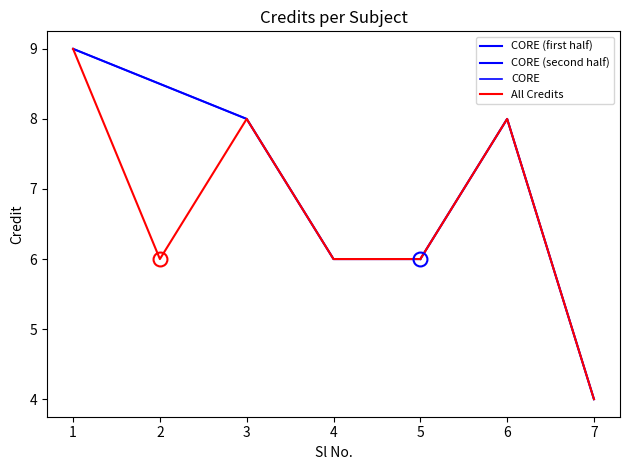

How many values are below 6?

1